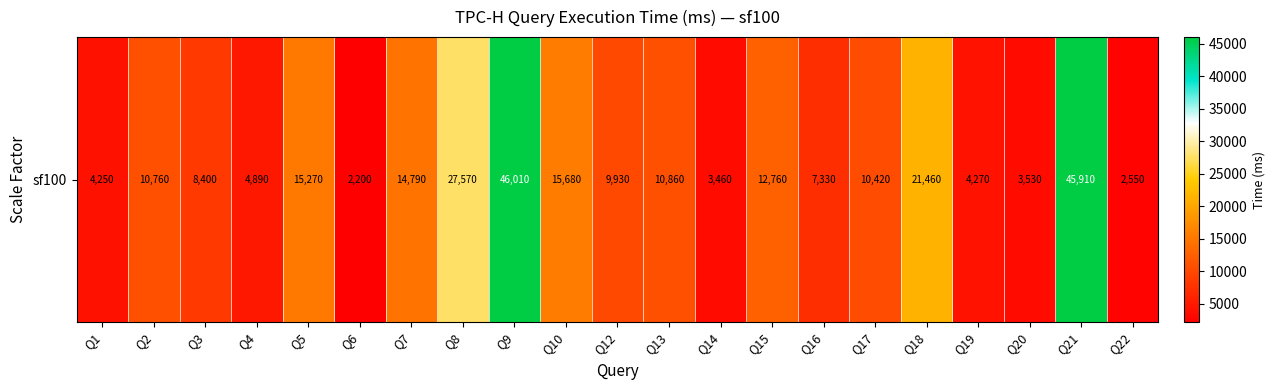

What is the change in value from Q8 to Q20?

-24040